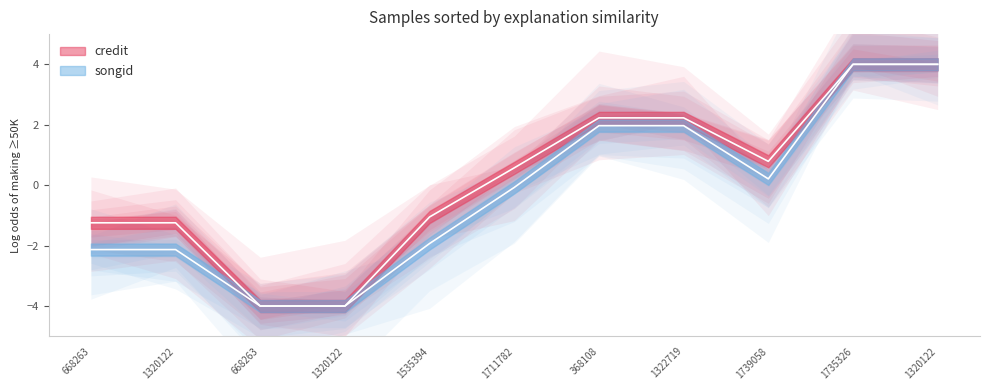

Which series has the largest total across all categories?

credit